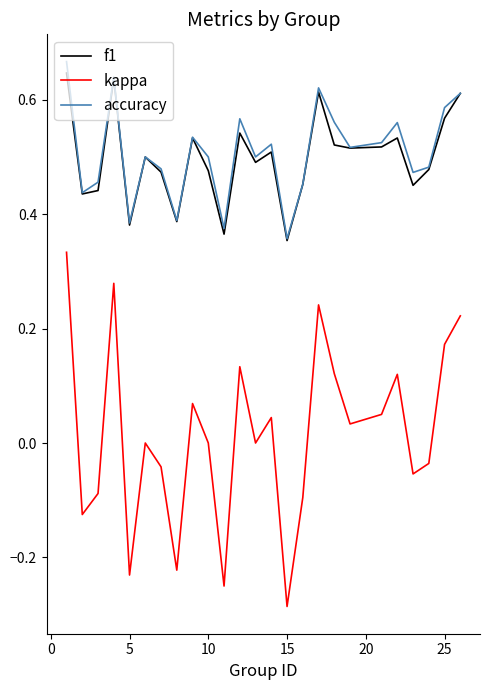

What is the sum of all f1 values?

12.4